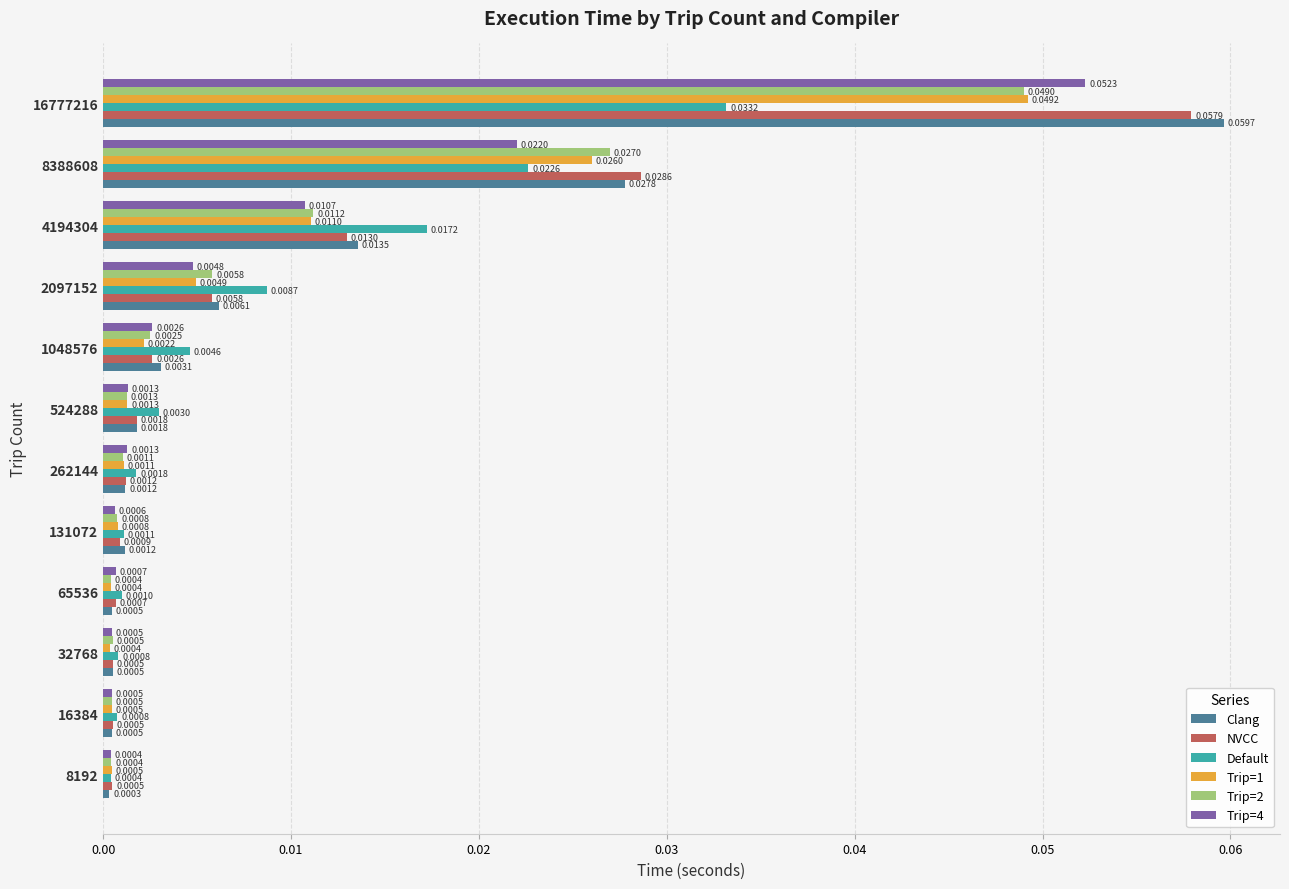

Which series has the largest total across all categories?

Clang